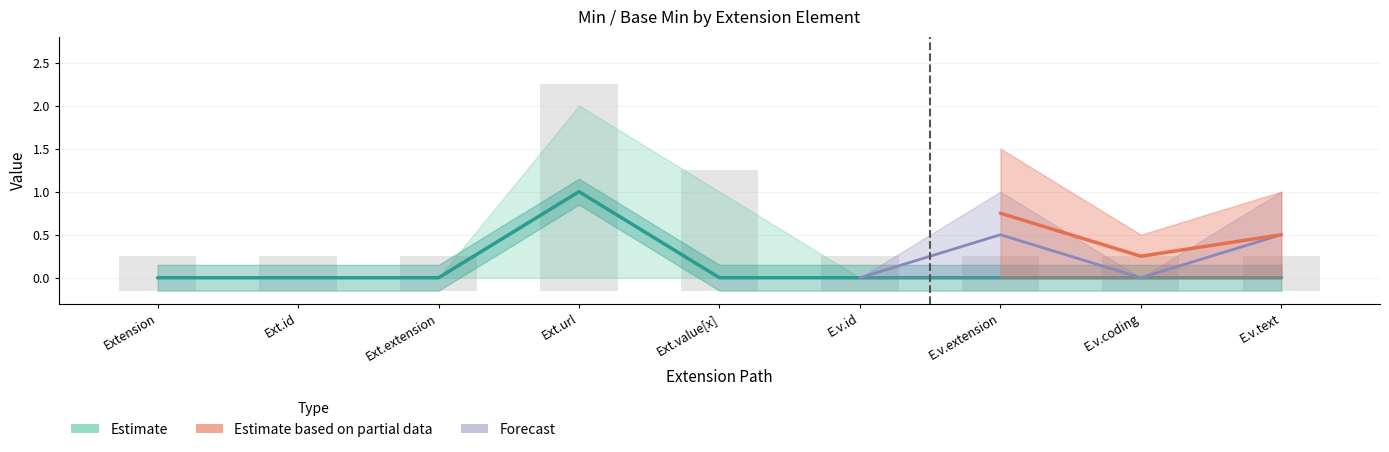

What position from the left is E.v.id?

6